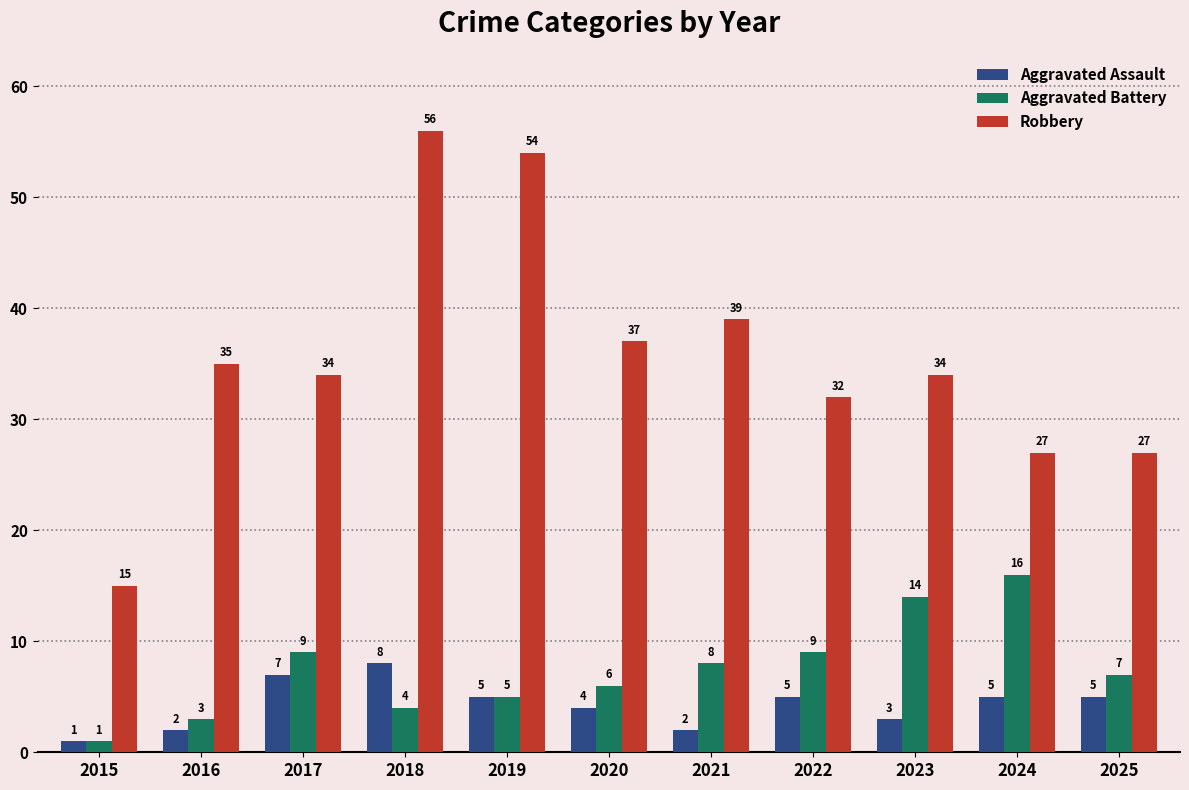

What is the difference between the maximum and minimum values in the Robbery series?

41